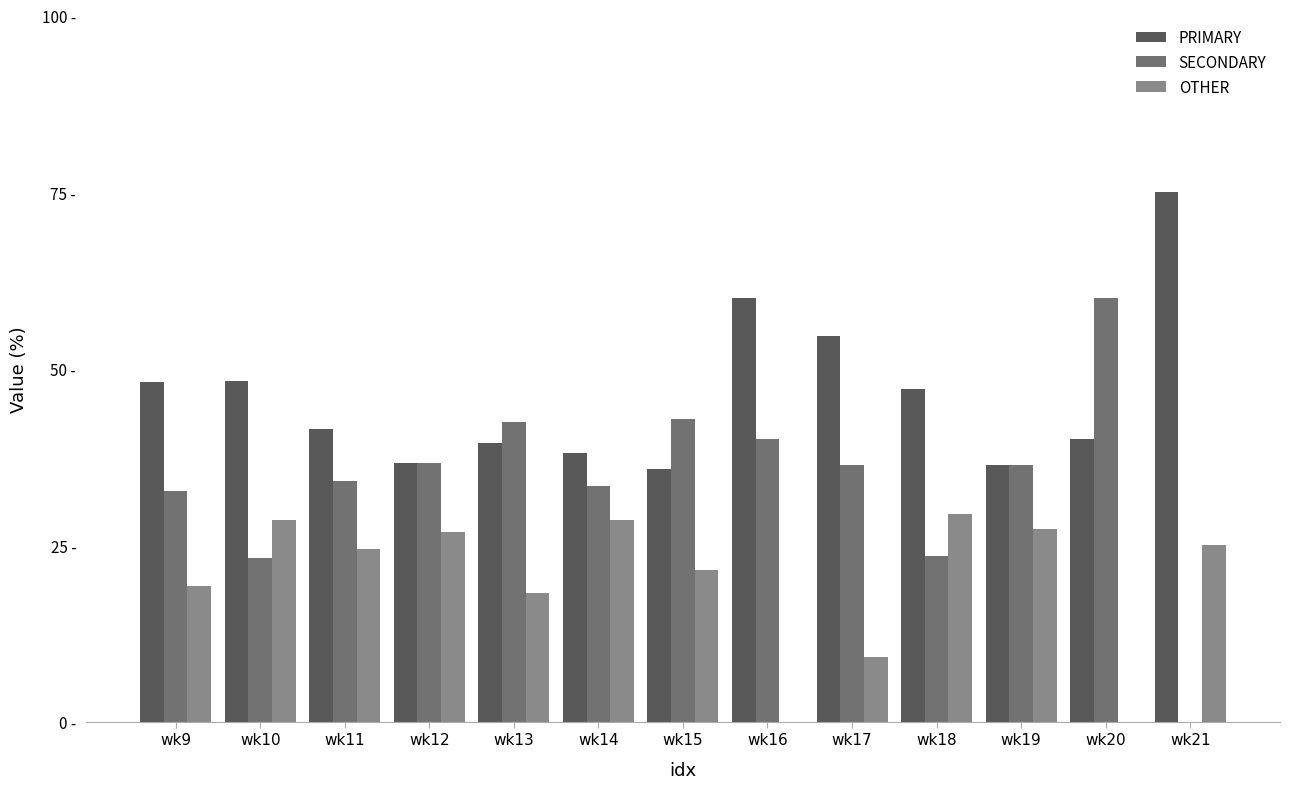

Which has a higher value, wk21 or wk13?

wk21